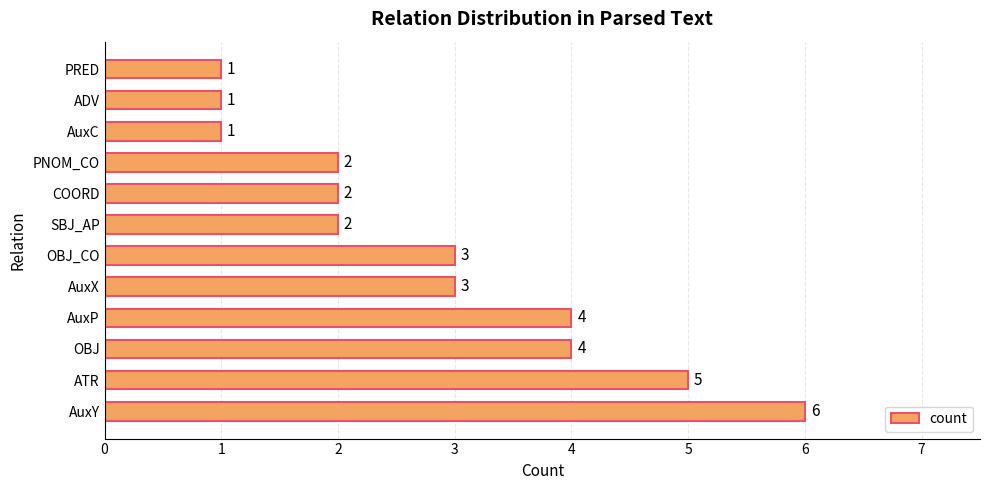

What is the minimum value shown in the chart?

1